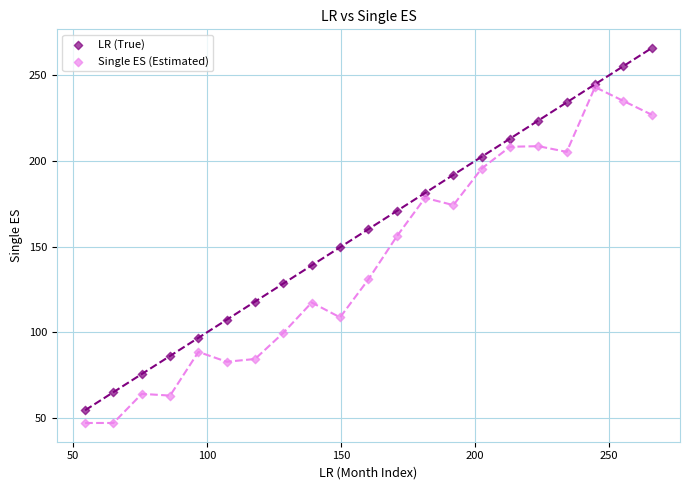

Which series contains the highest Y value?

LR (True)